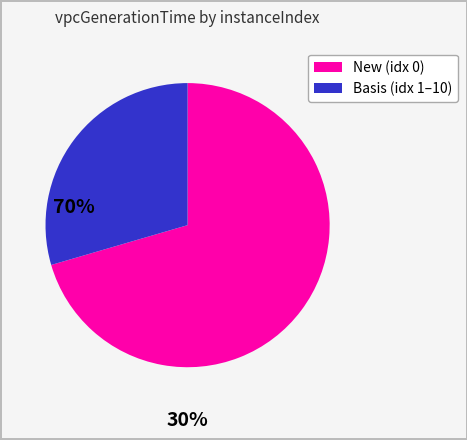

Is there any slice that represents more than half of the pie?

Yes